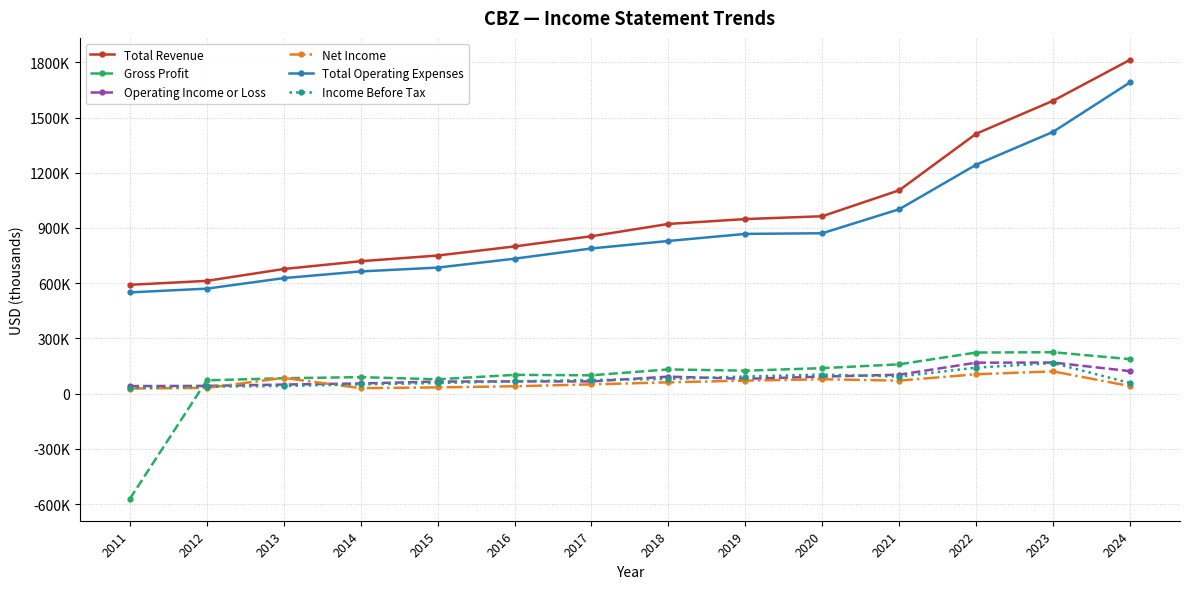

Reading left to right, extract all data points from this chart.

Total Revenue: 2011=591300	2012=612700	2013=677200	2014=719500	2015=750400	2016=799800	2017=855300	2018=922000	2019=948400	2020=963900	2021=1104900	2022=1412000	2023=1591200	2024=1813500
Gross Profit: 2011=-571100	2012=72400	2013=83800	2014=89700	2015=78100	2016=102100	2017=99800	2018=131700	2019=124900	2020=138500	2021=159300	2022=223400	2023=225100	2024=187500
Operating Income or Loss: 2011=41200	2012=42200	2013=49400	2014=55500	2015=65600	2016=66600	2017=66500	2018=92500	2019=80500	2020=92500	2021=103100	2022=168300	2023=169000	2024=122400
Net Income: 2011=28000	2012=31100	2013=85900	2014=29800	2015=34100	2016=40100	2017=50400	2018=61600	2019=70700	2020=78300	2021=70900	2022=105400	2023=121000	2024=41000
Total Operating Expenses: 2011=550100	2012=570500	2013=627700	2014=664000	2015=684800	2016=733200	2017=788900	2018=829500	2019=867900	2020=871400	2021=1001800	2022=1243600	2023=1422200	2024=1691100
Income Before Tax: 2011=31300	2012=38200	2013=42000	2014=50600	2015=57800	2016=67000	2017=74300	2018=79800	2019=92900	2020=103500	2021=93000	2022=141500	2023=166300	2024=57800